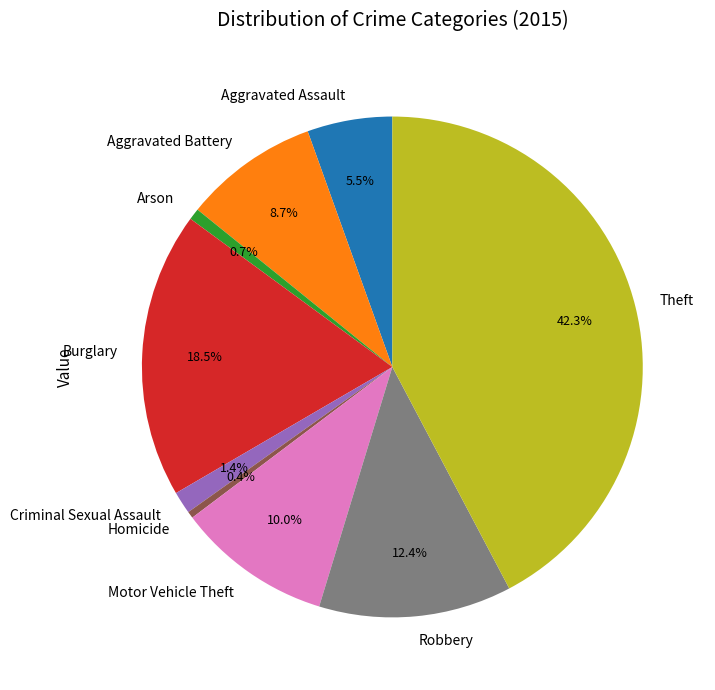

How much of the chart is everything except Aggravated Battery?

91.3%